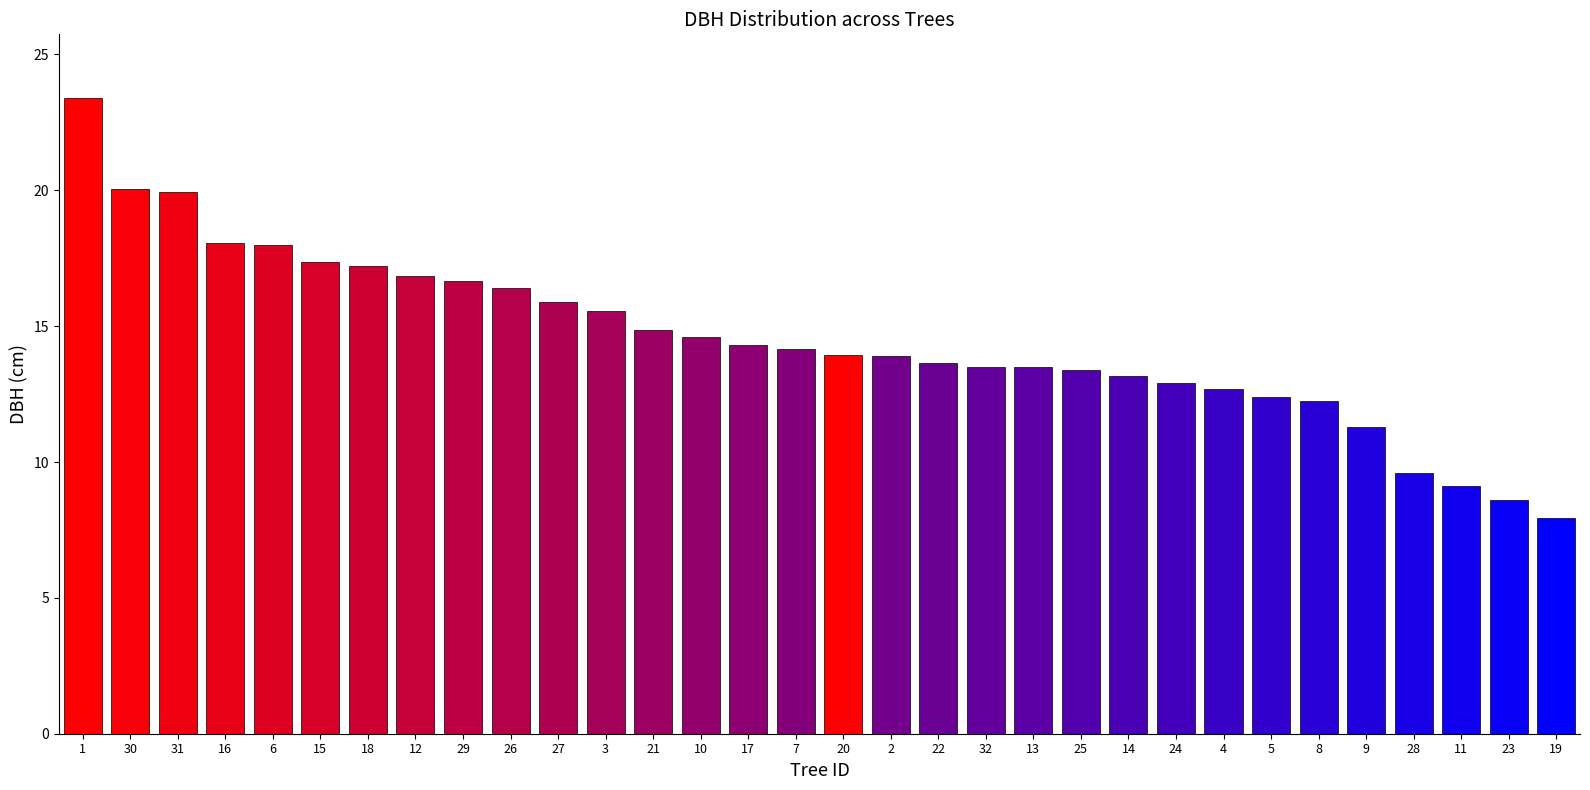

What is the label of the 5th bar from the right?

9